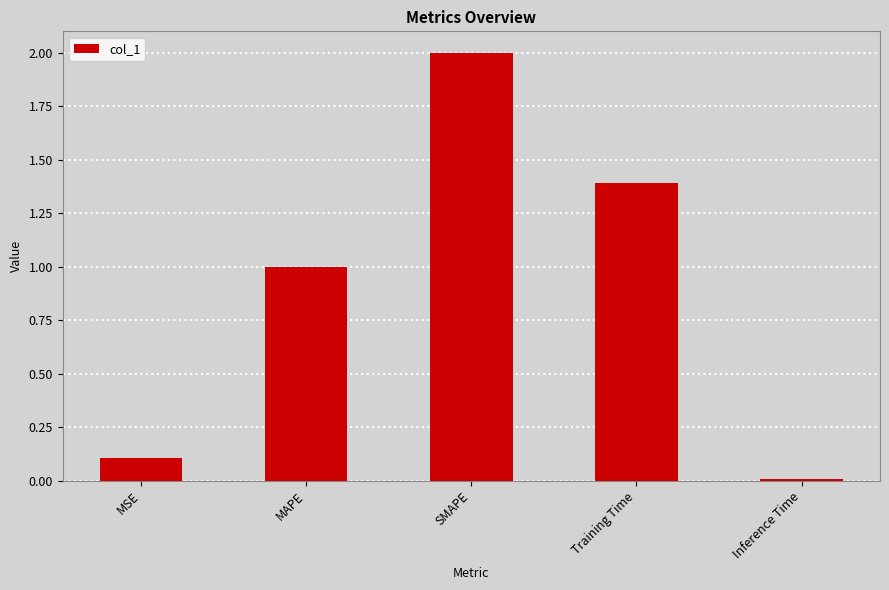

List the labels in order of value, largest first.

SMAPE, Training Time, MAPE, MSE, Inference Time